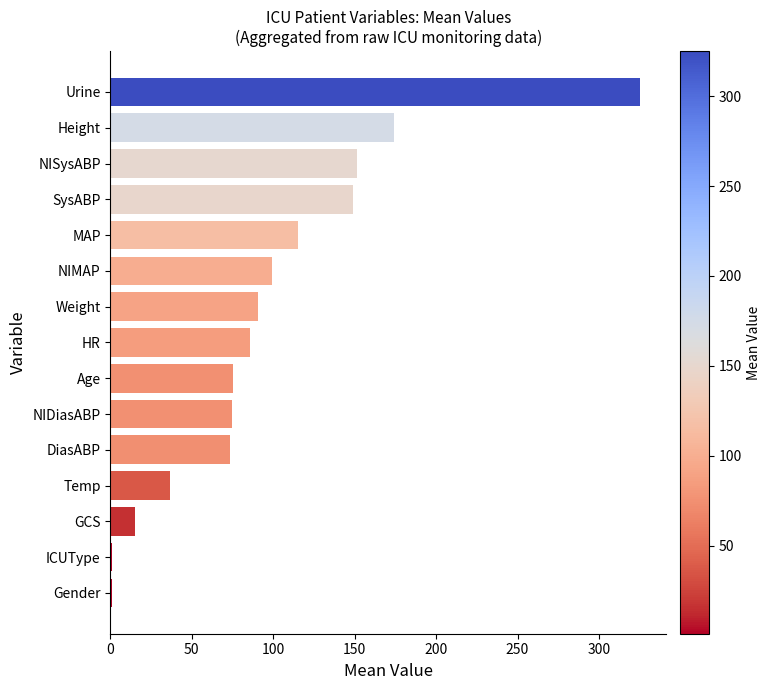

What is the maximum value shown in the chart?

325.0